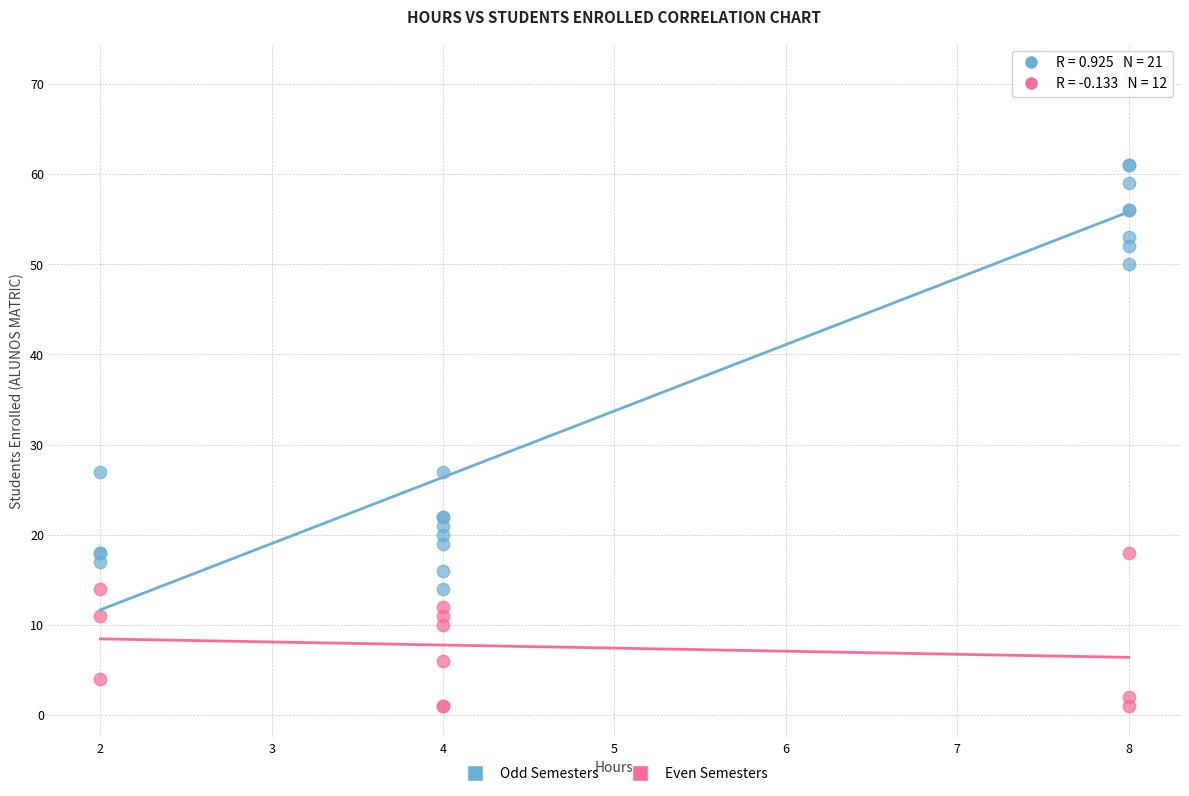

Which series contains the highest Y value?

Odd Semesters